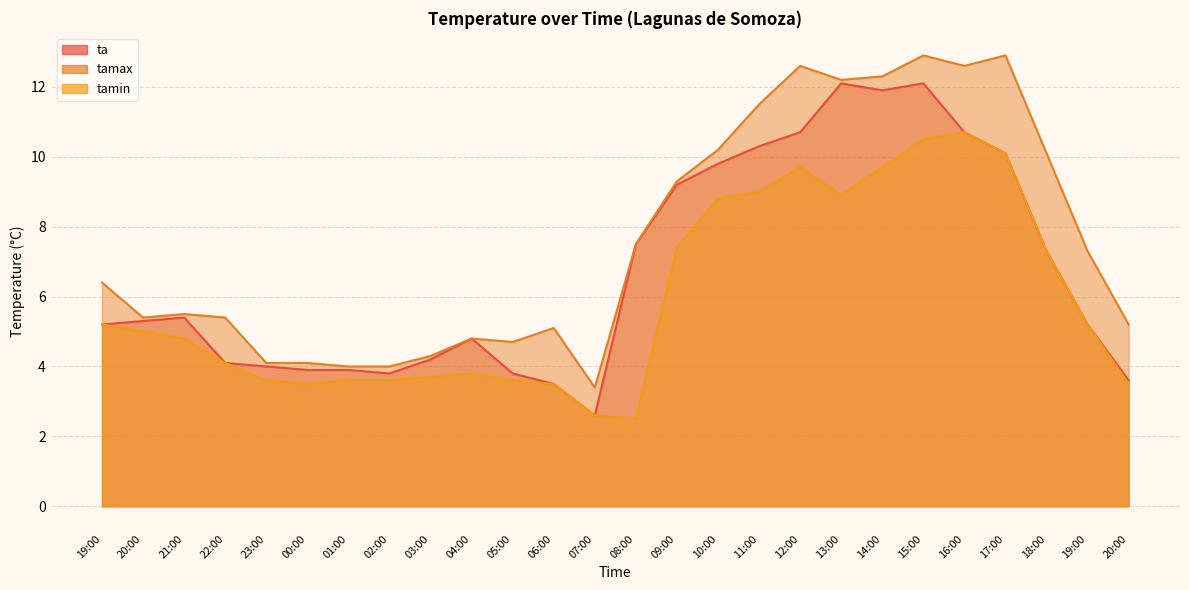

What is the difference between the maximum and second lowest values in the ta series?

8.6